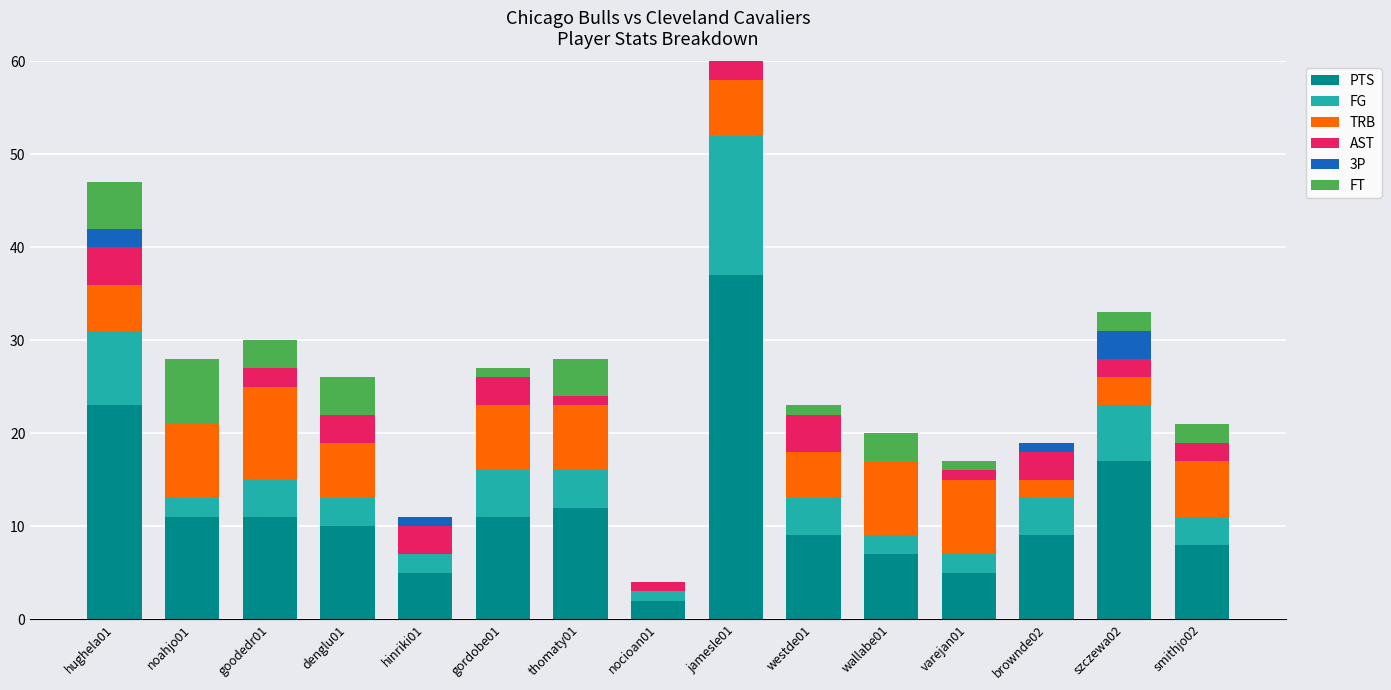

At which label does PTS first exceed 10?

hughela01